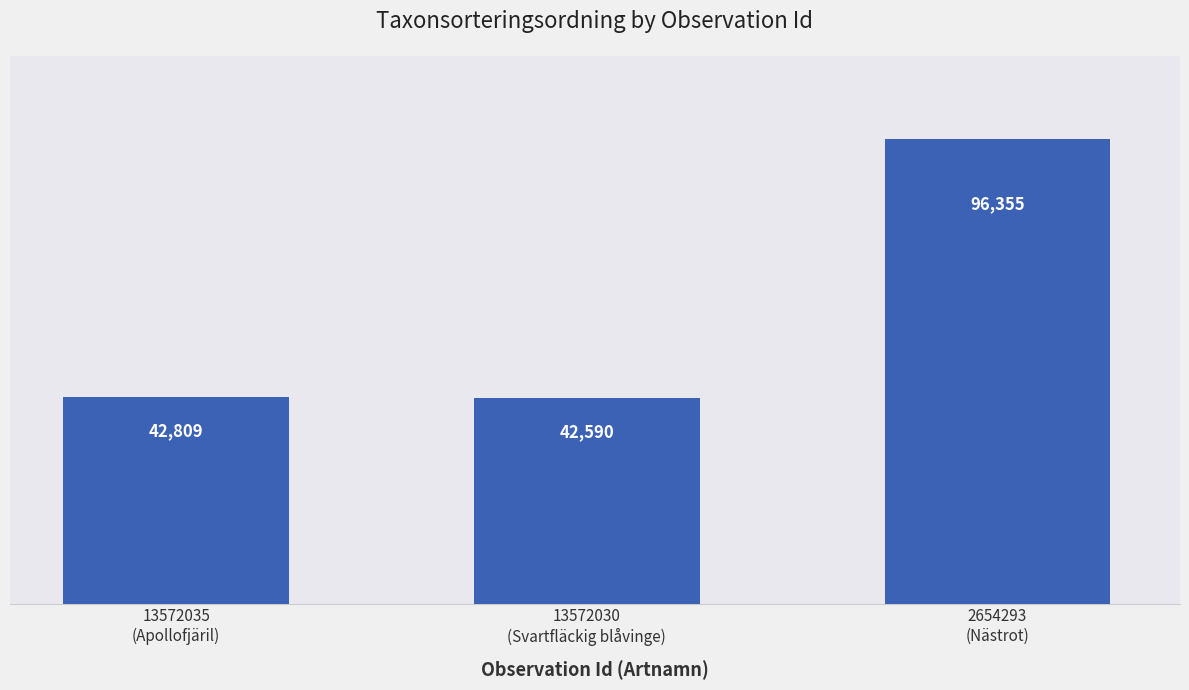

Rank the categories by value from lowest to highest.

13572030
(Svartfläckig blåvinge), 13572035
(Apollofjäril), 2654293
(Nästrot)